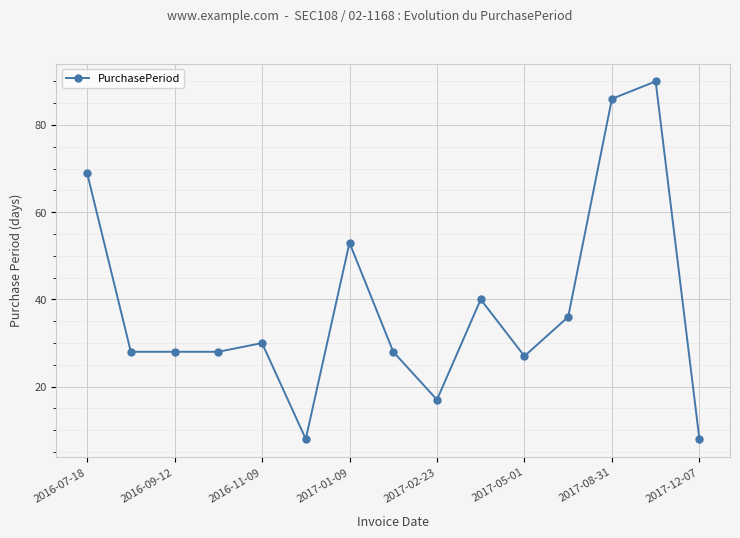

What is the value of the 6th point from the left?

8